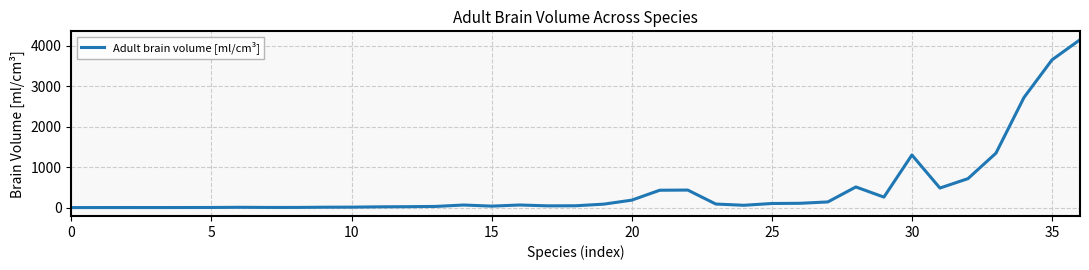

What is the greatest value displayed?

4148.0